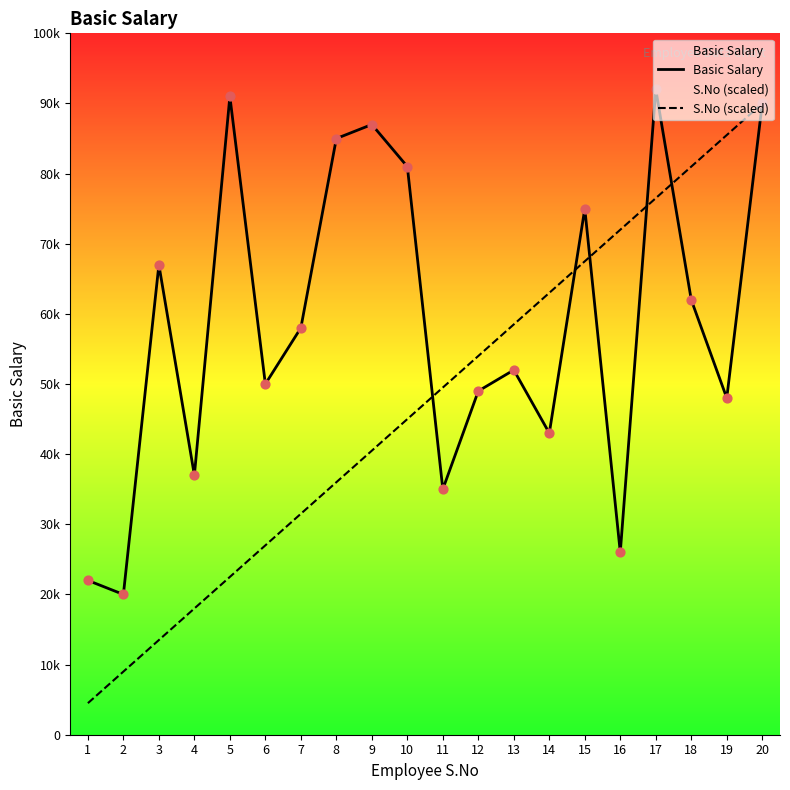

At which category is the sum across all series the highest?

20